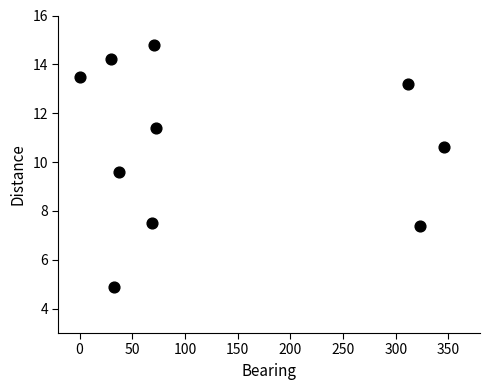

What Y value in the scatter plot is closest to 9?

9.6